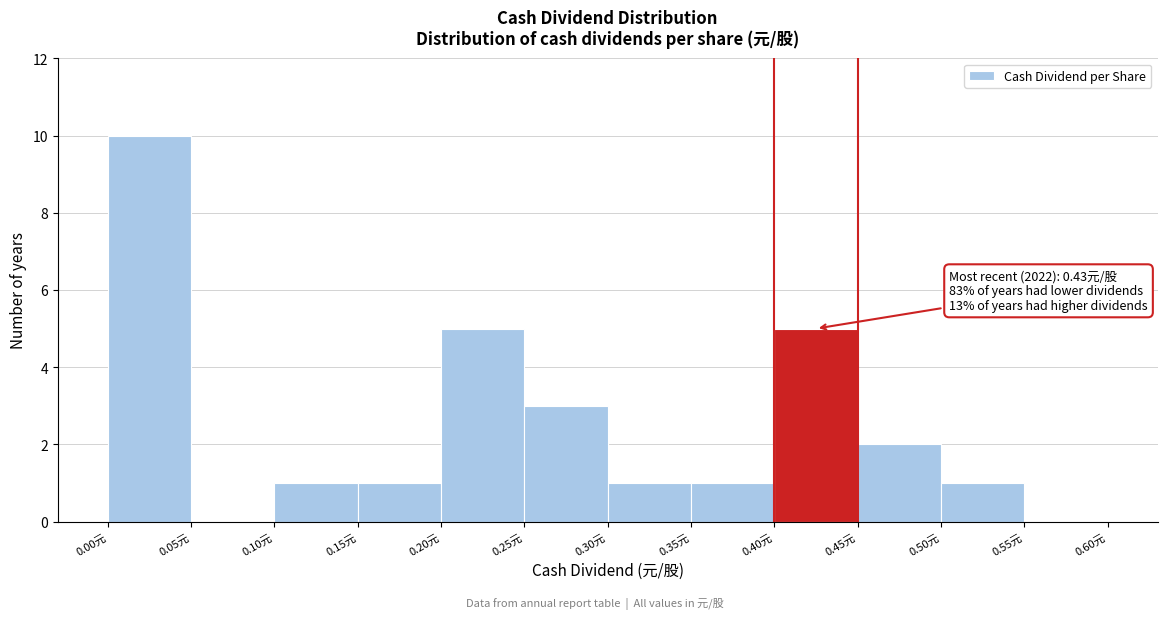

Which range on the x-axis has the tallest bar?

0.00 to 0.05